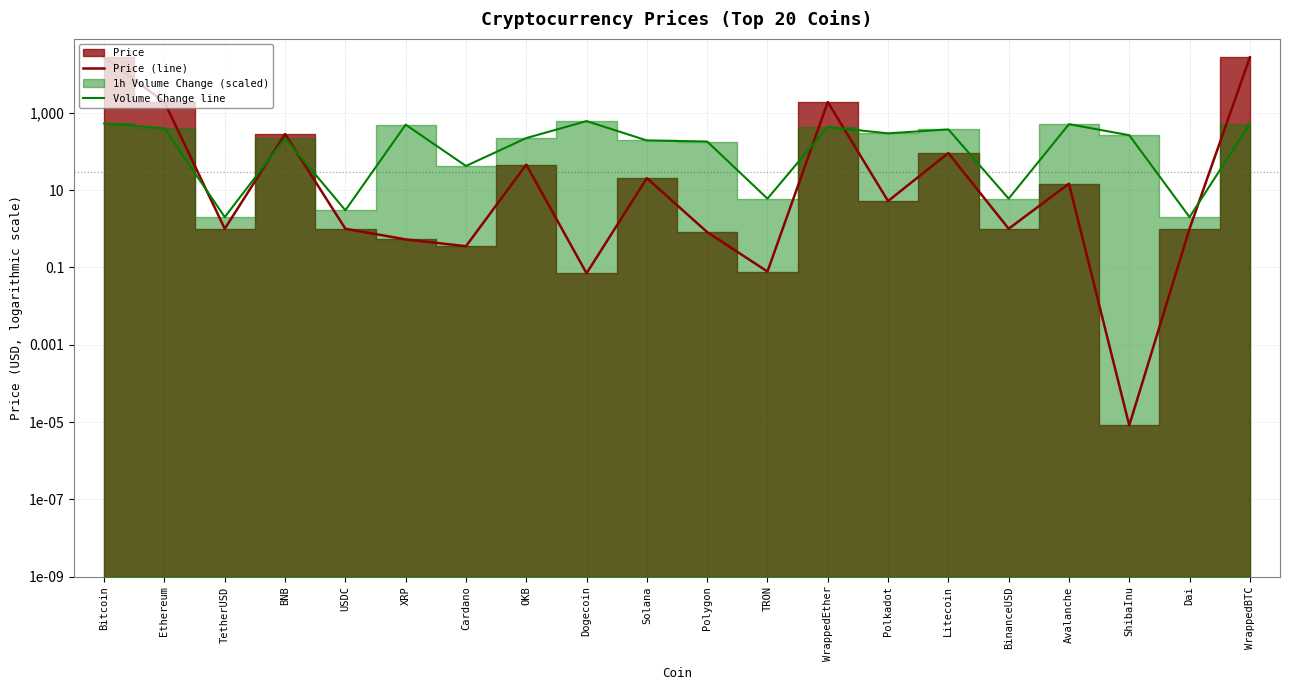

What is the average value of the Volume Change line series?

263.8